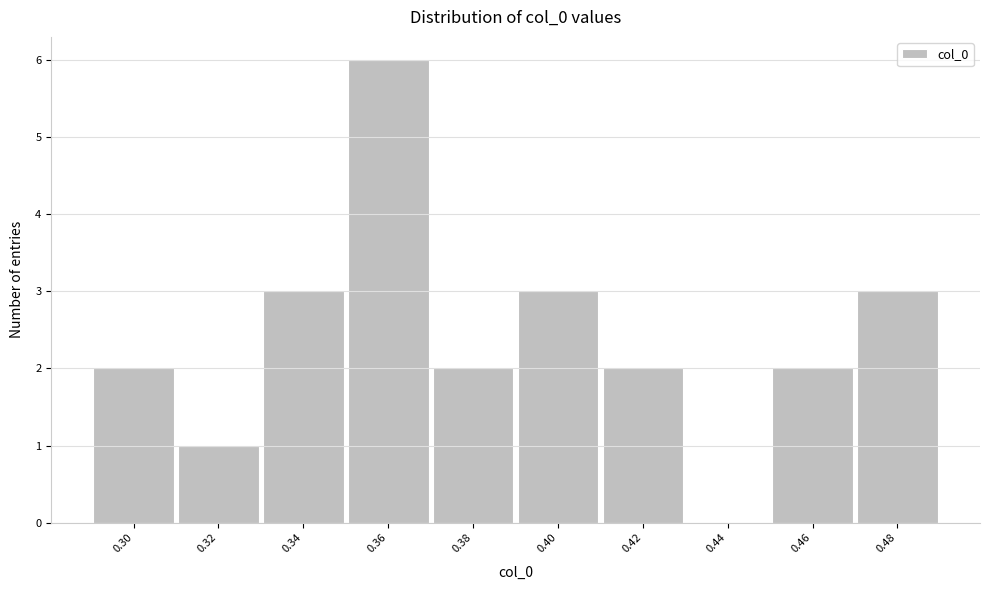

Reading left to right, list all the values displayed in this chart.

0.30=2	0.32=1	0.34=3	0.36=6	0.38=2	0.40=3	0.42=2	0.44=0	0.46=2	0.48=3